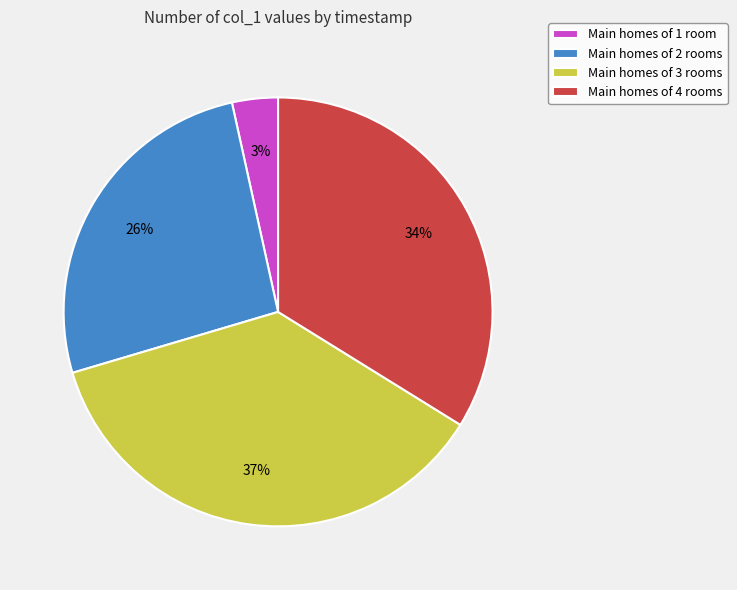

Which slice is the smallest?

Main homes of 1 room